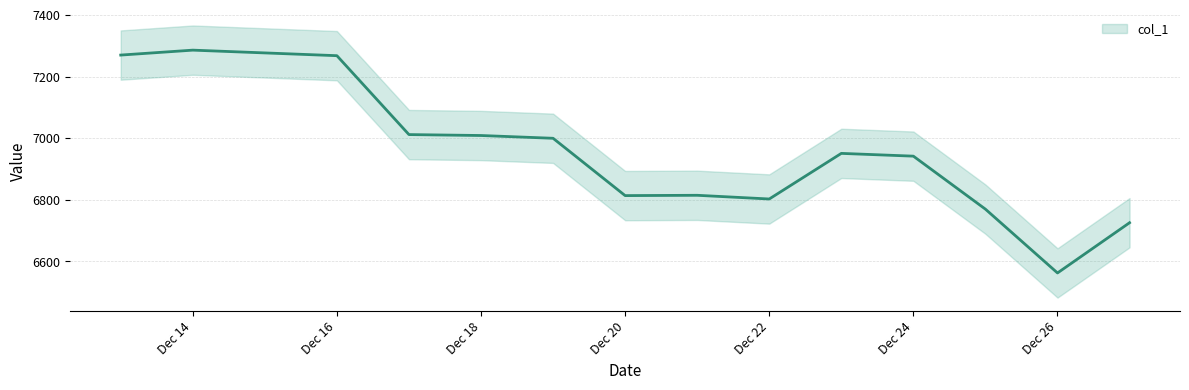

What is the smallest value displayed?

6562.7